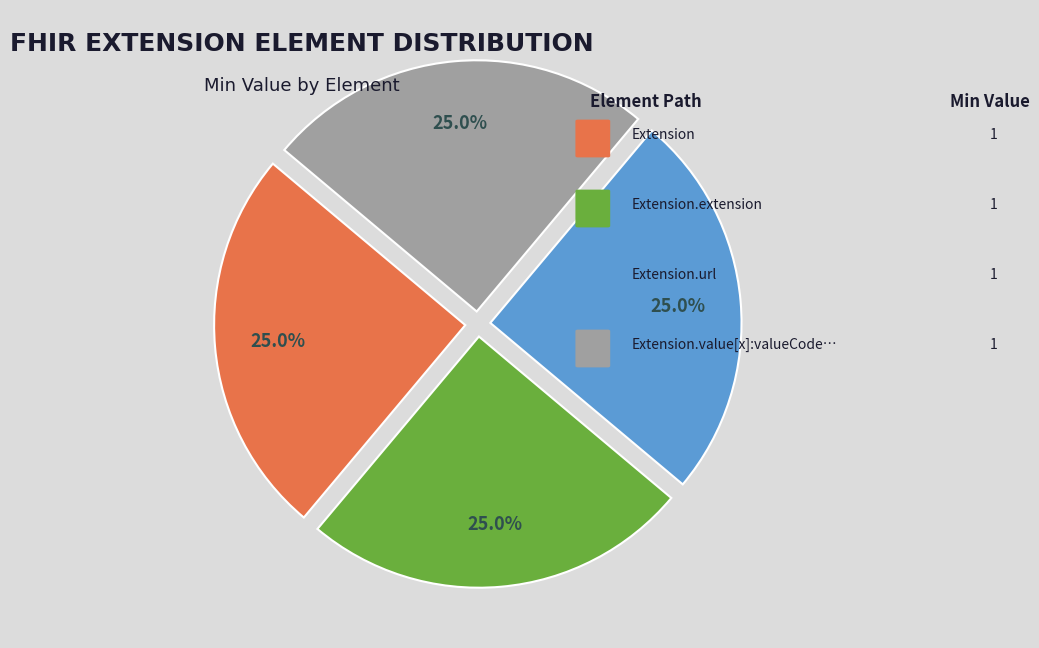

Does any single category account for the majority?

No